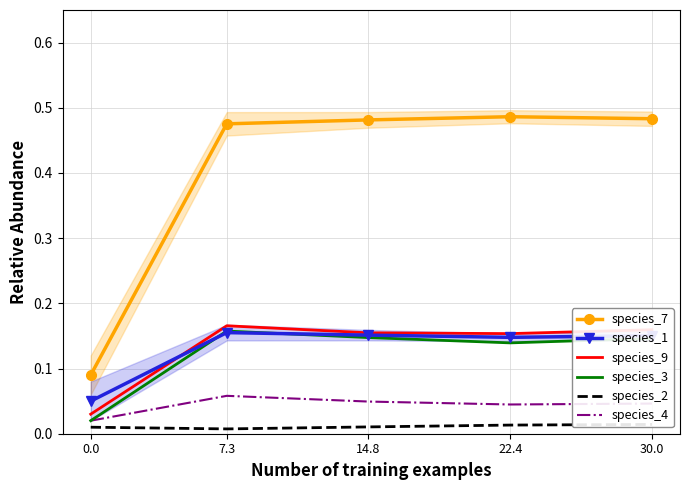

Reading right to left, transcribe all the data shown in this chart.

species_7: 0.5	0.5	0.5	0.5	0.1
species_1: 0.2	0.1	0.2	0.2	0.1
species_9: 0.2	0.2	0.2	0.2	0.0
species_3: 0.1	0.1	0.1	0.2	0.0
species_2: 0.0	0.0	0.0	0.0	0.0
species_4: 0.0	0.0	0.0	0.1	0.0